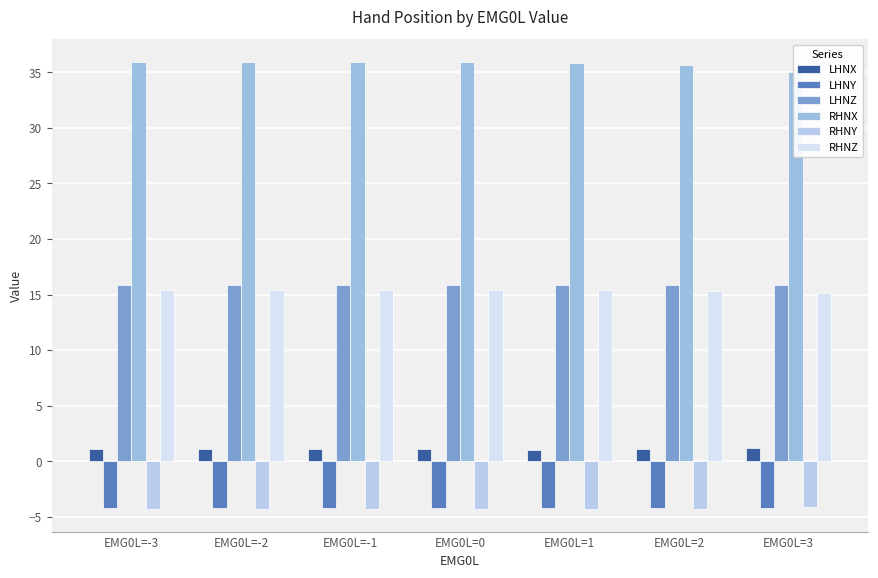

Which label corresponds to the largest value in the chart?

EMG0L=-1